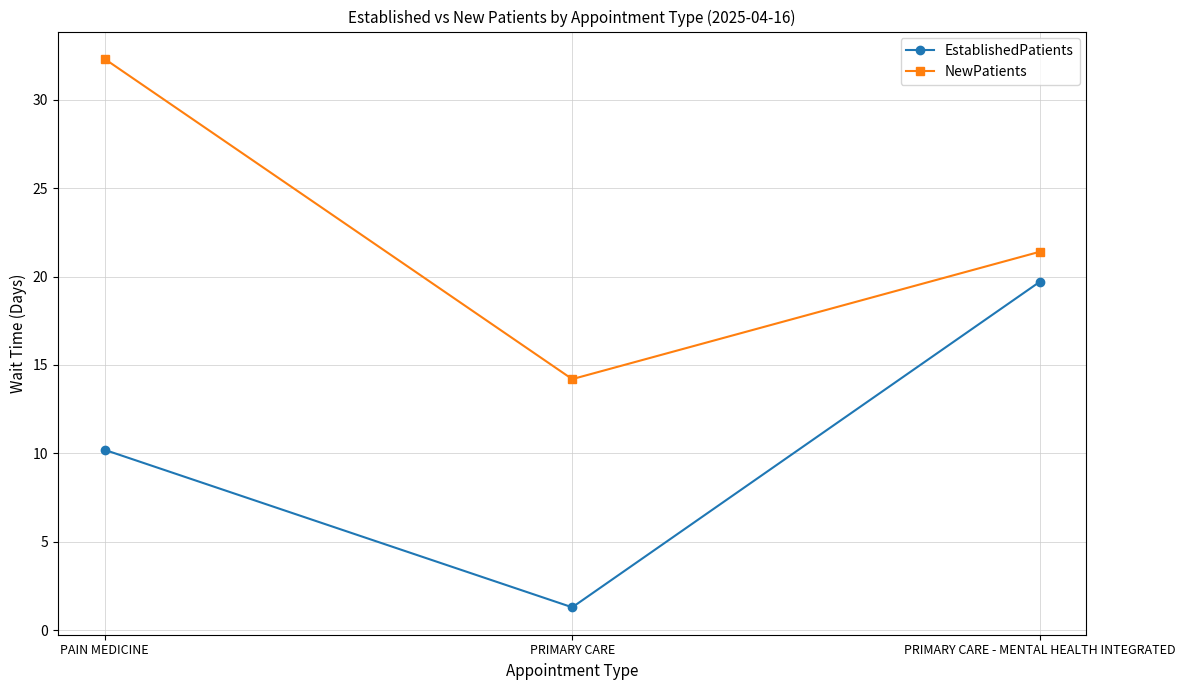

Does the chart have visible grid lines?

Yes